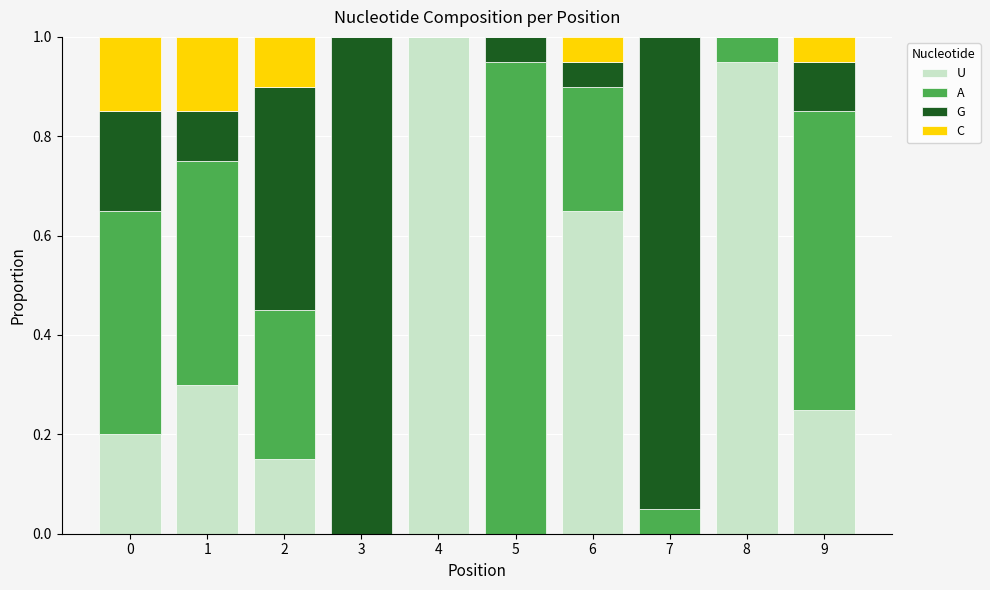

True or false: U has a value of 1.0 at 4.

True